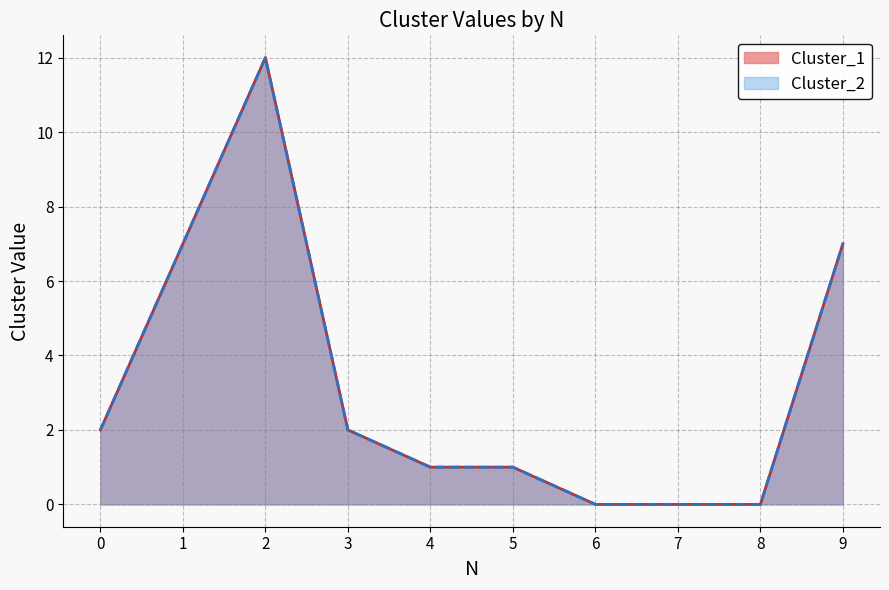

True or false: Cluster_1 and Cluster_2 intersect in this chart.

False